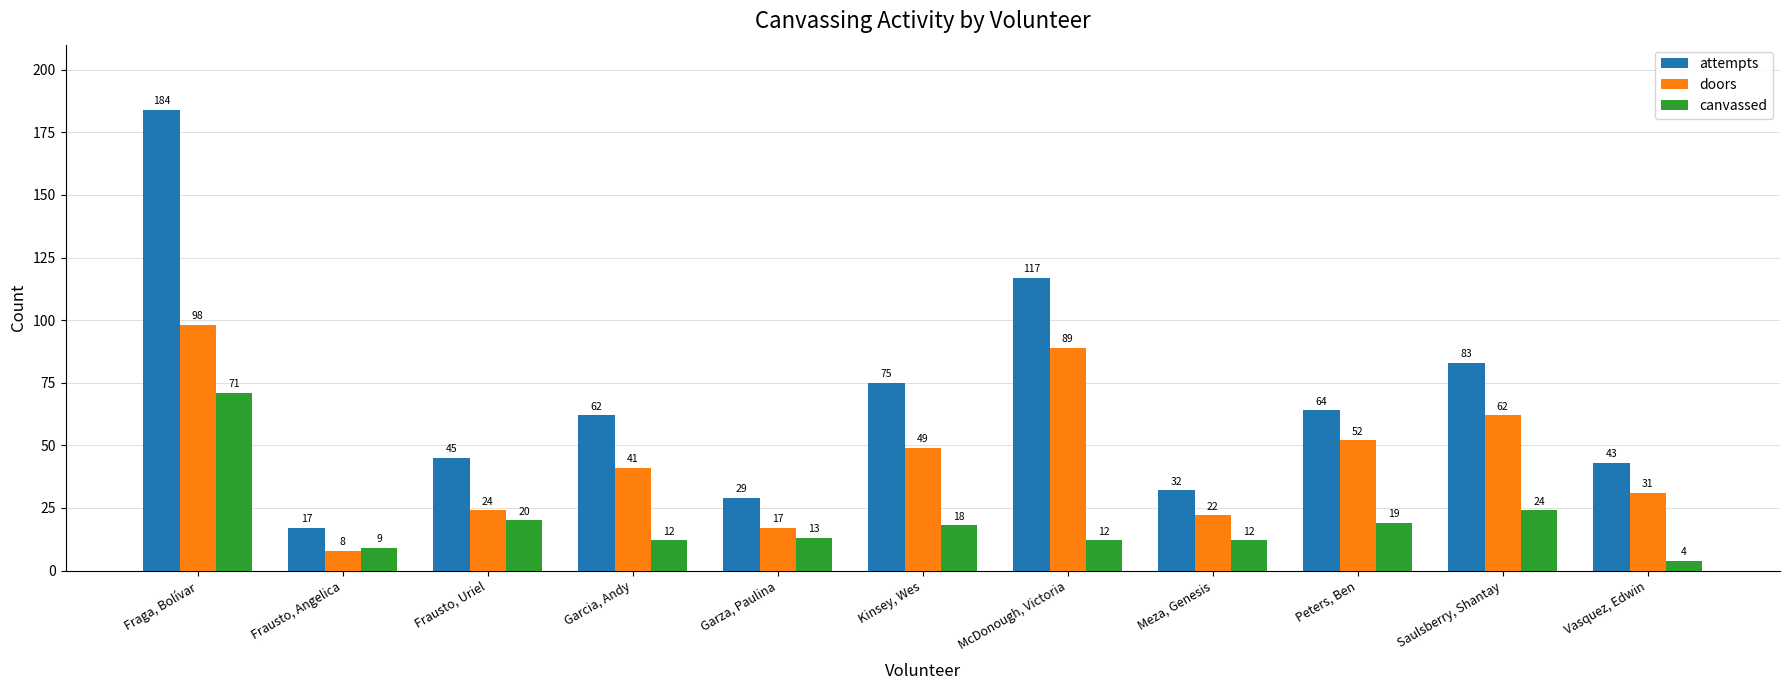

Reading right to left, transcribe all the data shown in this chart.

attempts: Vasquez, Edwin=43	Saulsberry, Shantay=83	Peters, Ben=64	Meza, Genesis=32	McDonough, Victoria=117	Kinsey, Wes=75	Garza, Paulina=29	Garcia, Andy=62	Frausto, Uriel=45	Frausto, Angelica=17	Fraga, Bolívar=184
doors: Vasquez, Edwin=31	Saulsberry, Shantay=62	Peters, Ben=52	Meza, Genesis=22	McDonough, Victoria=89	Kinsey, Wes=49	Garza, Paulina=17	Garcia, Andy=41	Frausto, Uriel=24	Frausto, Angelica=8	Fraga, Bolívar=98
canvassed: Vasquez, Edwin=4	Saulsberry, Shantay=24	Peters, Ben=19	Meza, Genesis=12	McDonough, Victoria=12	Kinsey, Wes=18	Garza, Paulina=13	Garcia, Andy=12	Frausto, Uriel=20	Frausto, Angelica=9	Fraga, Bolívar=71